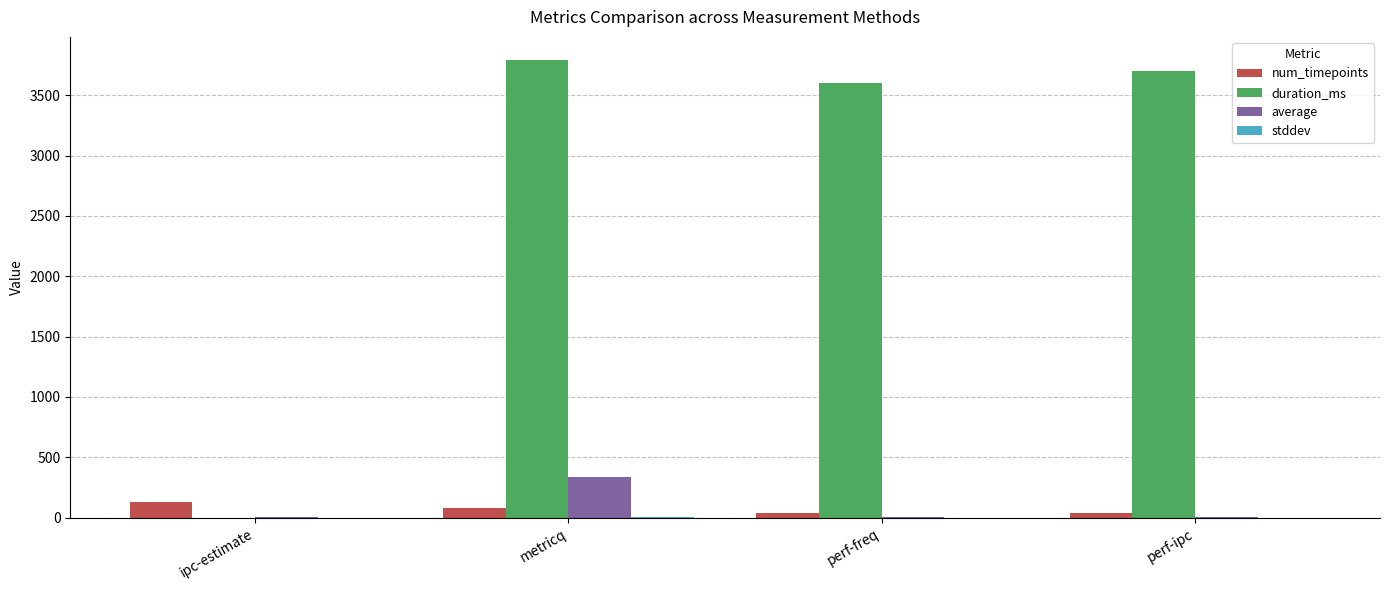

Which series changed the most between metricq and perf-ipc?

average